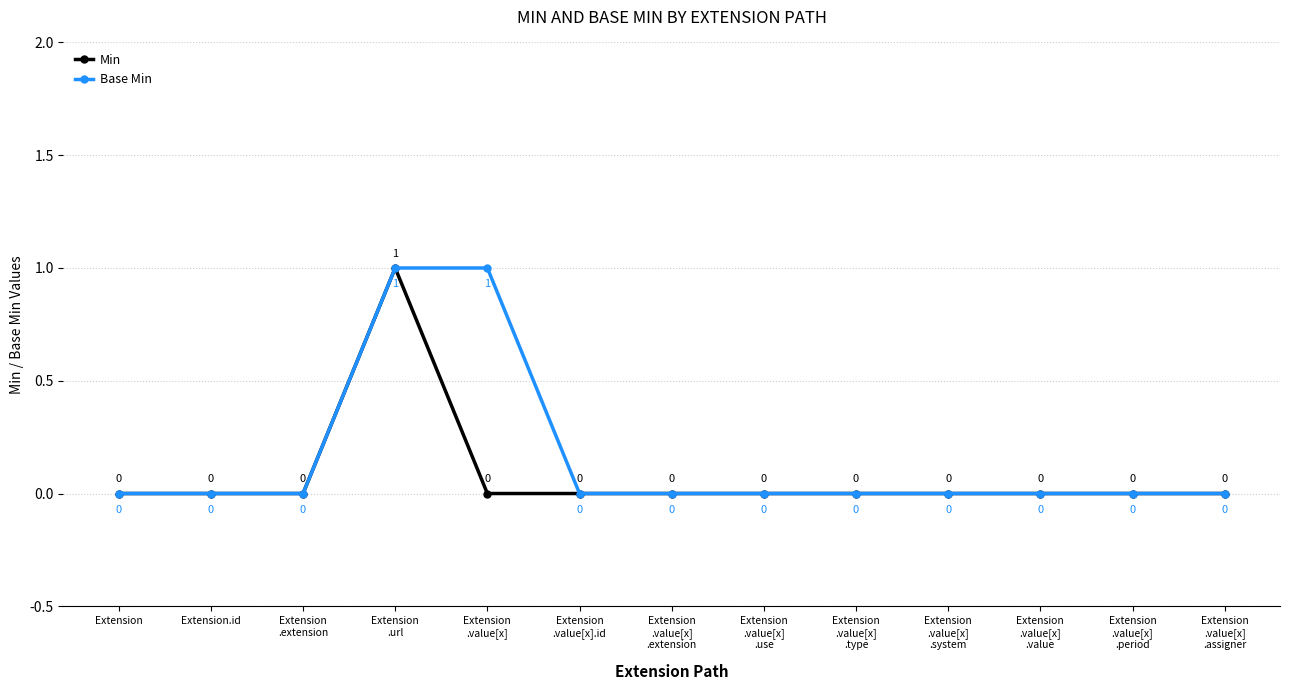

How many Base Min values are between 0 and 1?

13